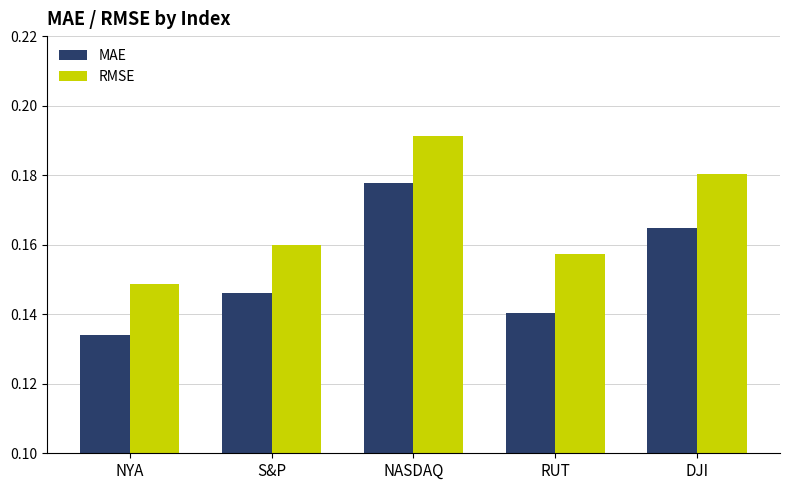

Between S&P and NASDAQ, which series saw the biggest shift?

MAE